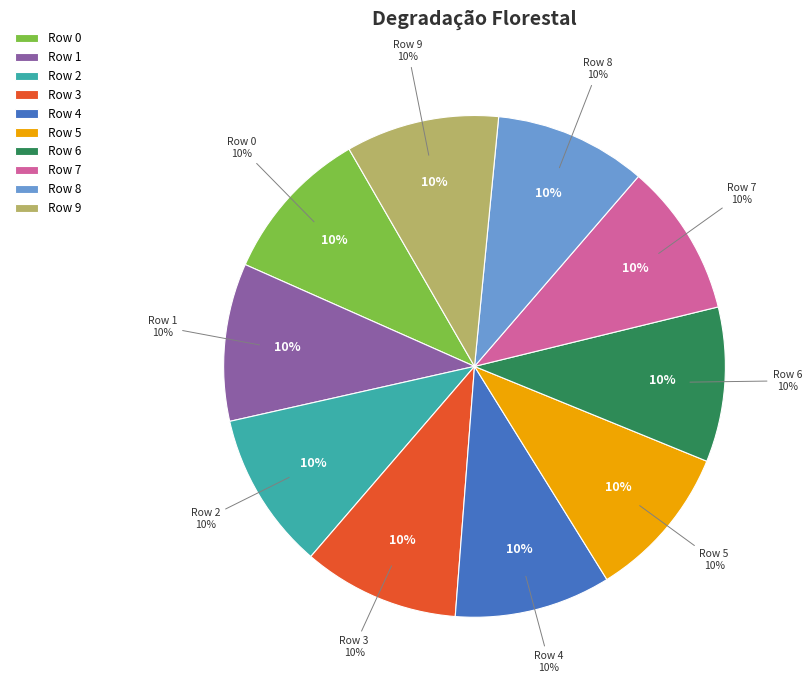

What percentage is the Row 9 slice, to the nearest percent?

10%